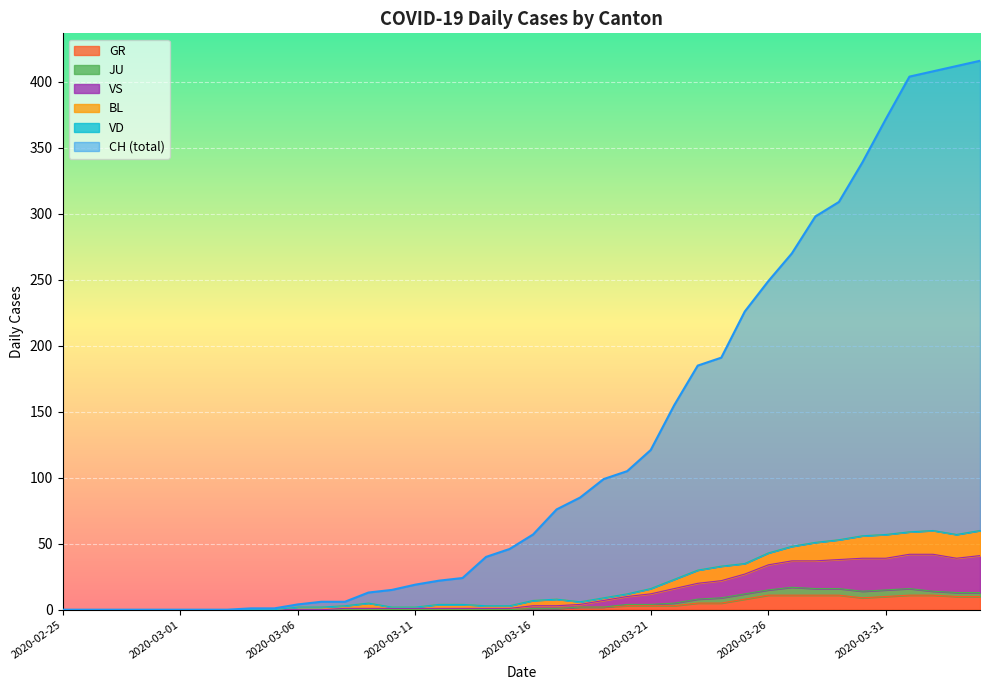

At how many categories does at least one series exceed 98?

17